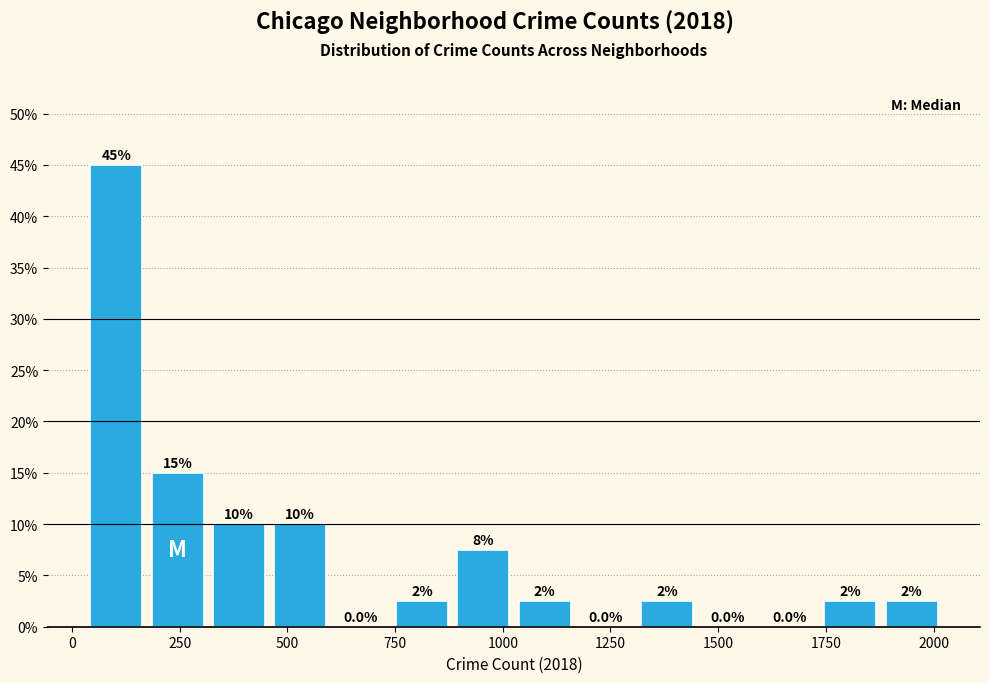

Around what value on the x-axis is the tallest bar? Give the approximate position of its centre, as read against the axis.

100